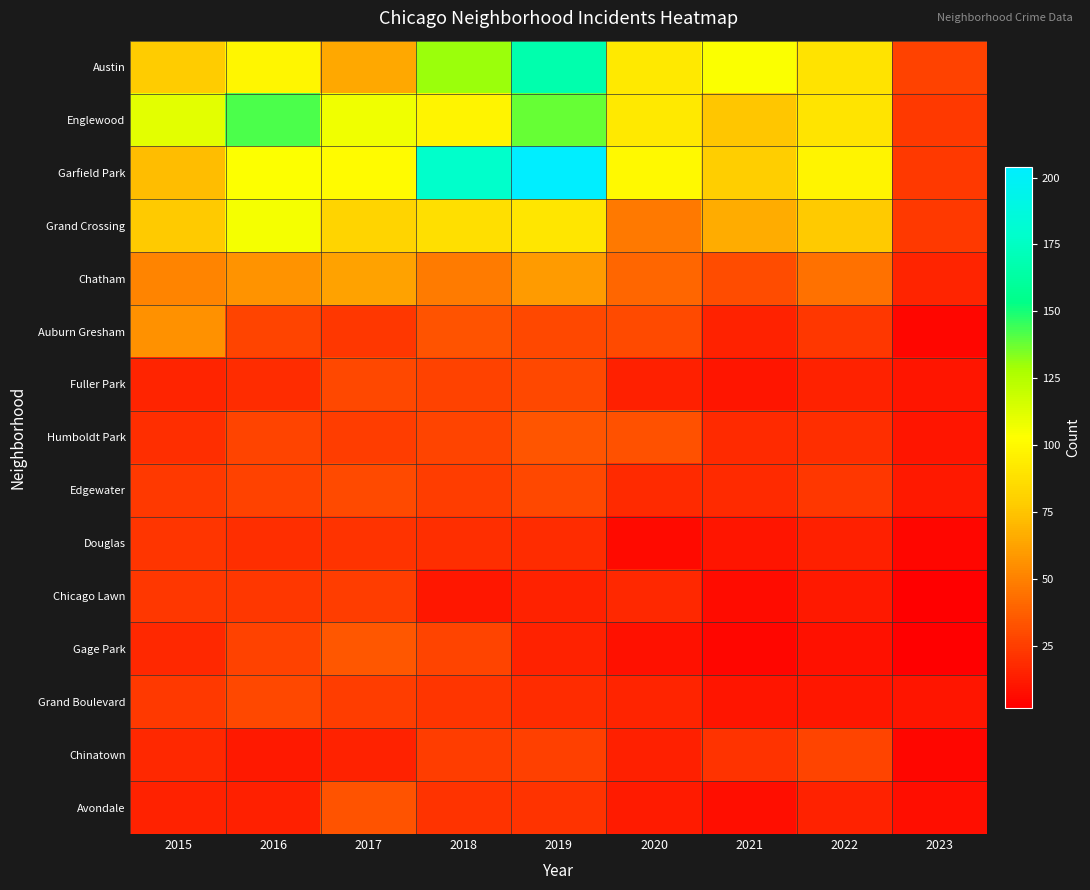

List the series in order of their peak value, highest first.

Garfield Park, Austin, Englewood, Grand Crossing, Chatham, Auburn Gresham, Gage Park, Humboldt Park, Avondale, Edgewater, Fuller Park, Grand Boulevard, Chinatown, Chicago Lawn, Douglas